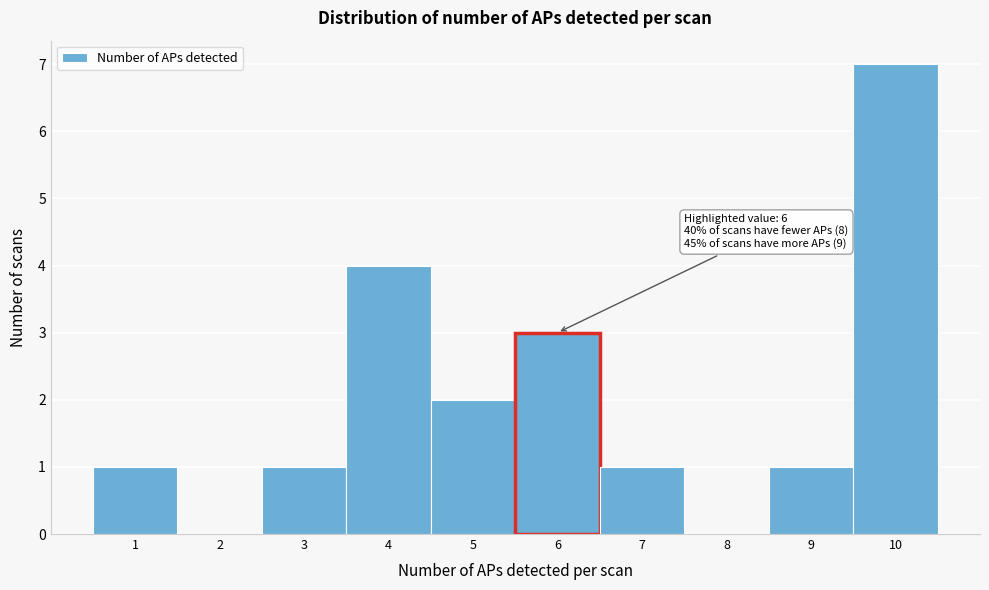

Which range on the x-axis has the tallest bar?

9.5 to 10.5